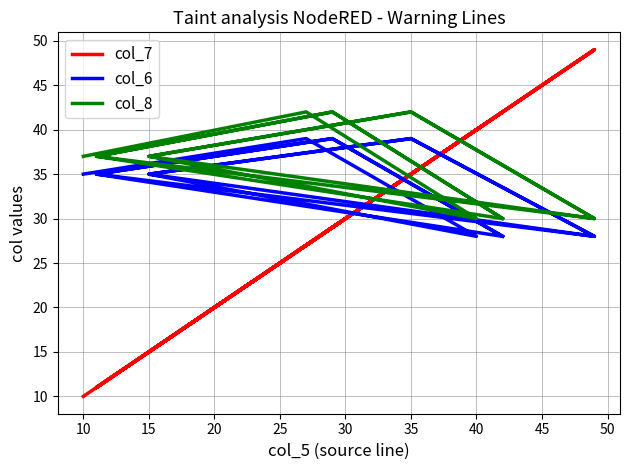

True or false: col_8 has more than 2 points higher than both neighbors.

True